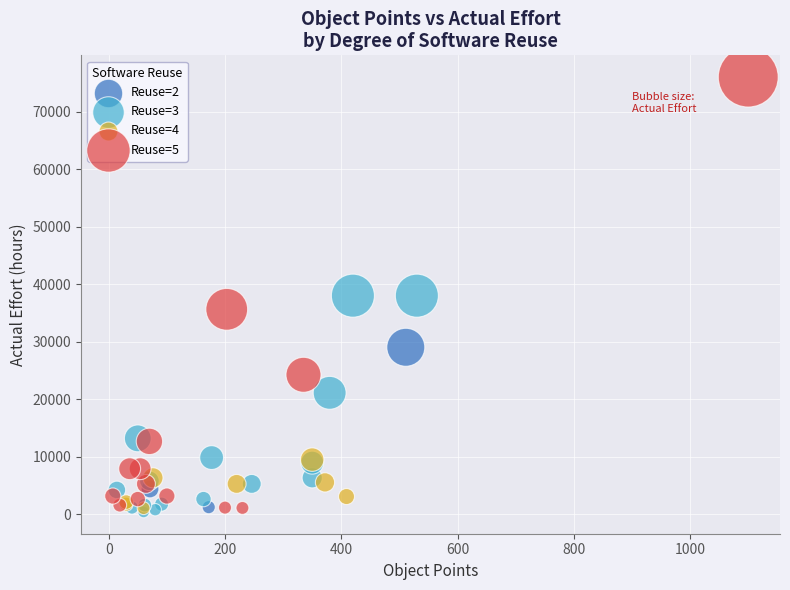

What are all the series names shown in the legend?

Reuse=2, Reuse=3, Reuse=4, Reuse=5